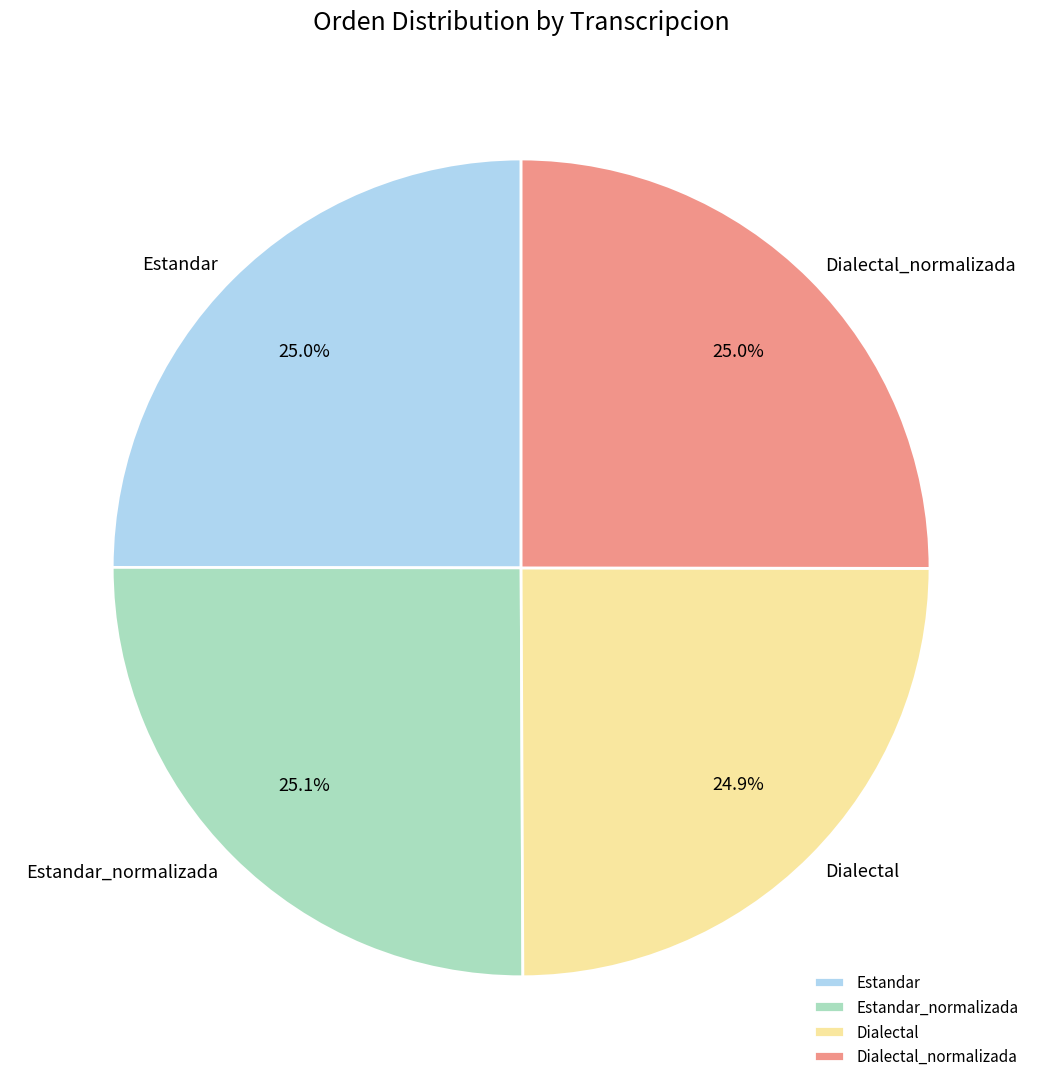

Approximately how many times larger is the value at Estandar compared to Estandar_normalizada?

1.0